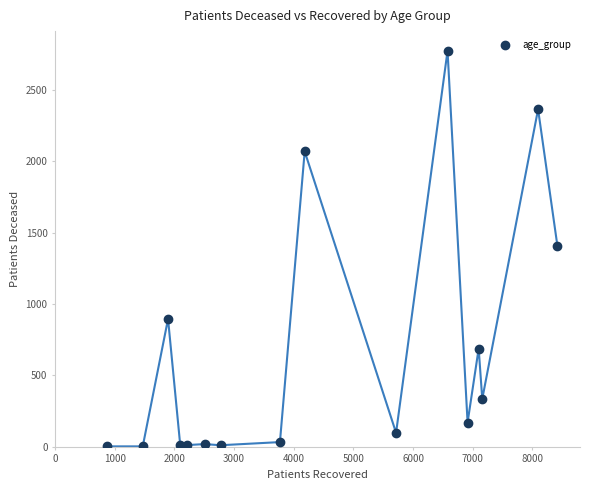

What is the range of Y values (max minus min)?

2769